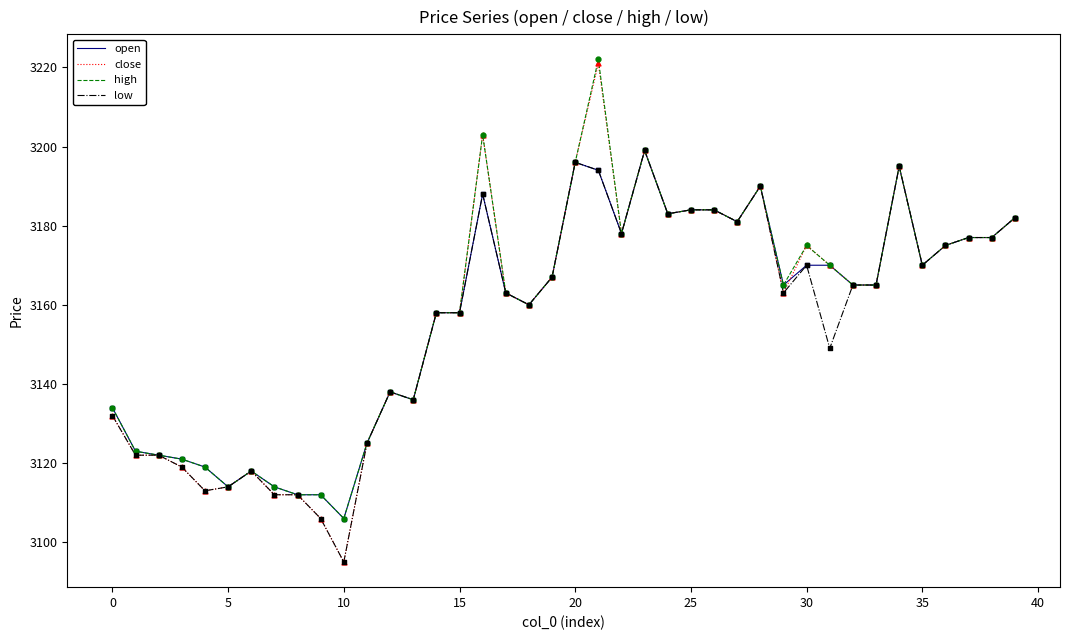

At how many categories does at least one series exceed 3095?

40